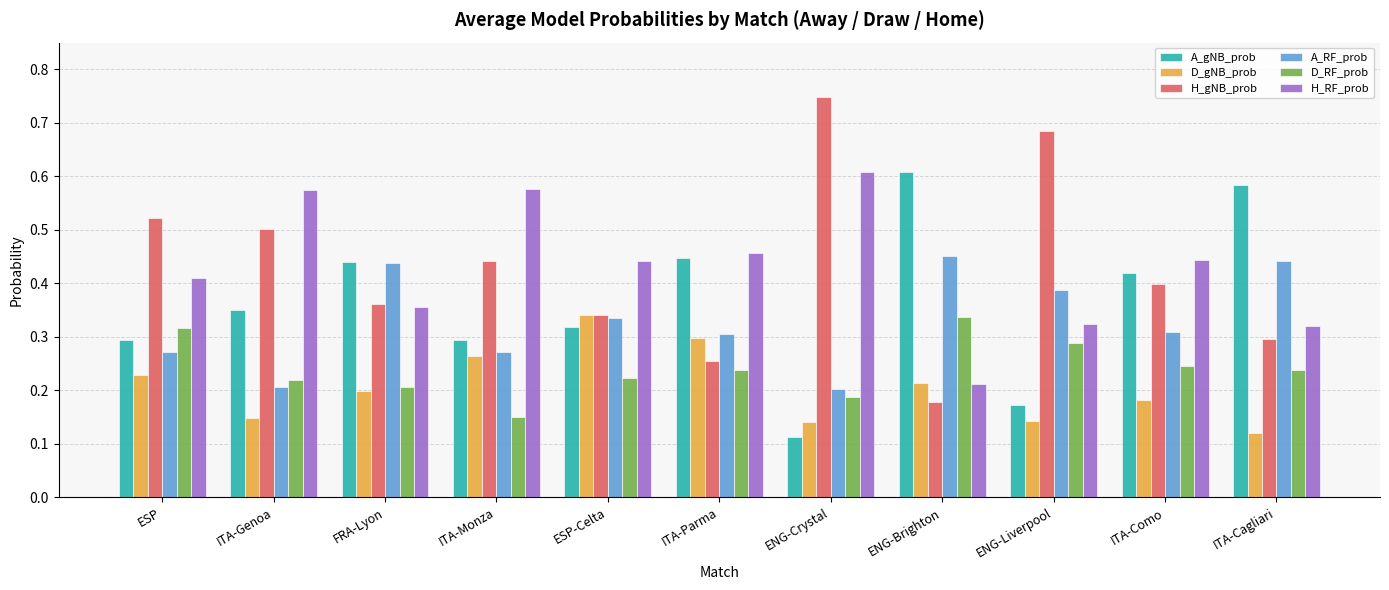

What is the sum of the H_RF_prob values at ENG-Liverpool and ITA-Como?

0.8